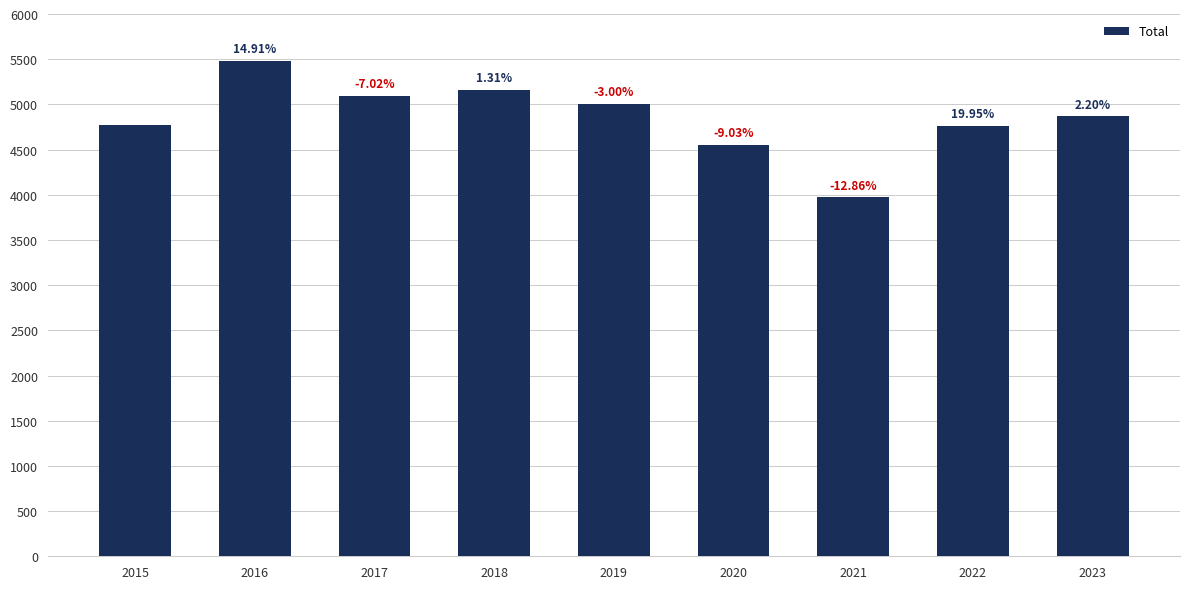

Are the bars horizontal?

No